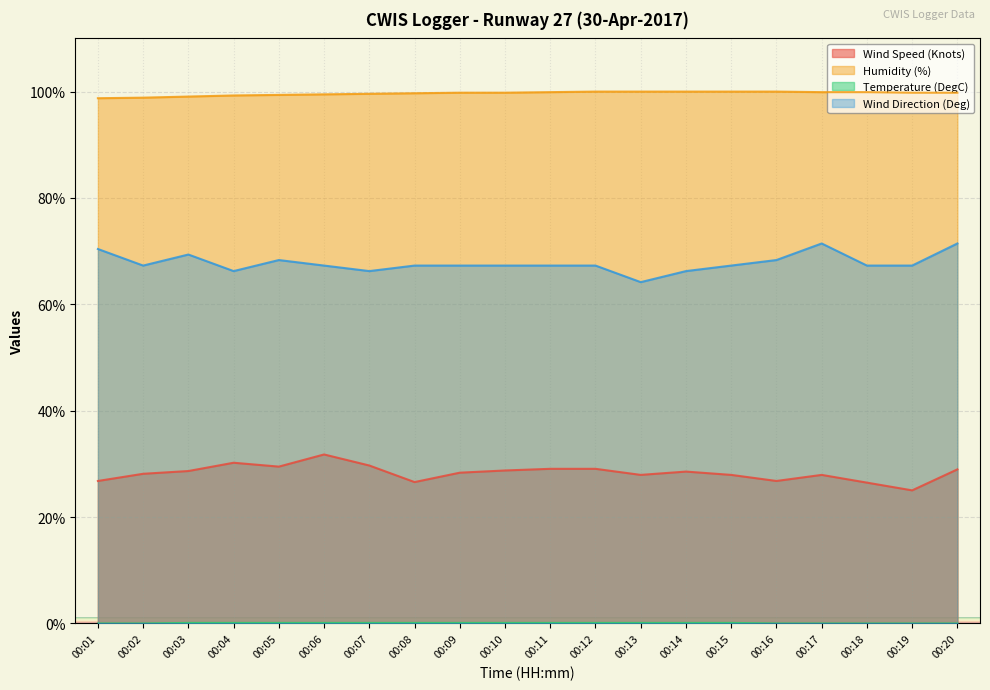

What is the average value of the Humidity (%) series?

99.6